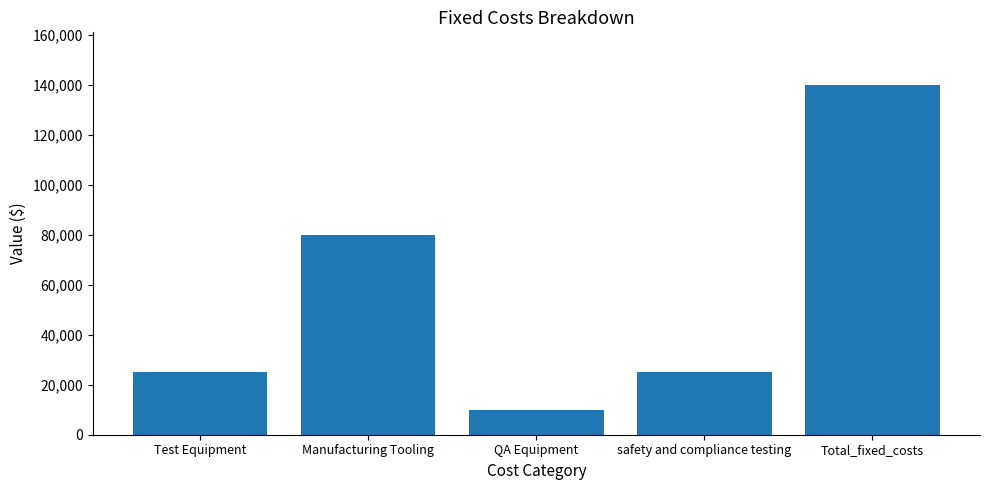

Does the chart contain stacked bars?

No